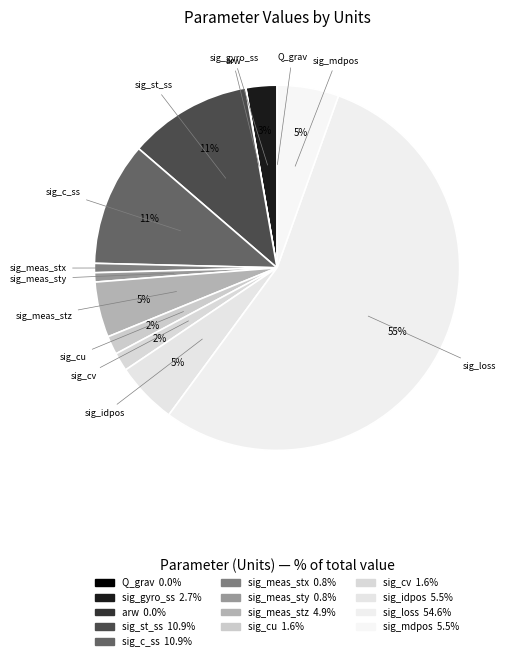

What percentage is the sig_cv slice, to the nearest percent?

2%